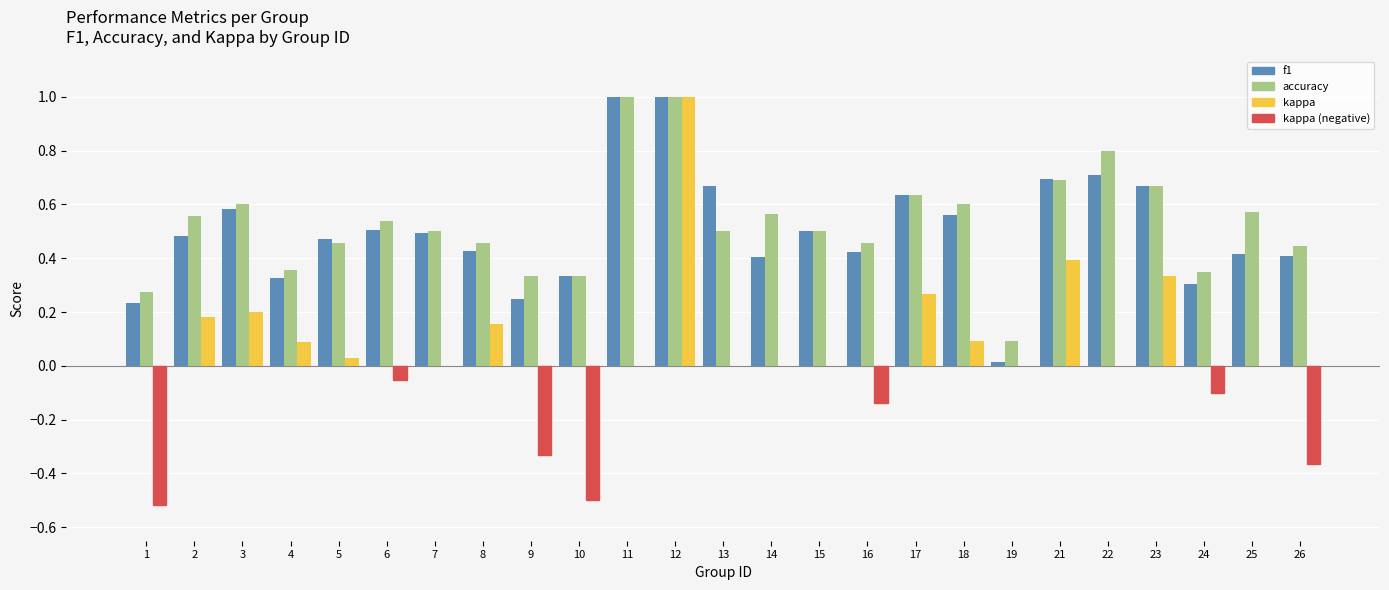

What is the maximum value for accuracy?

1.0